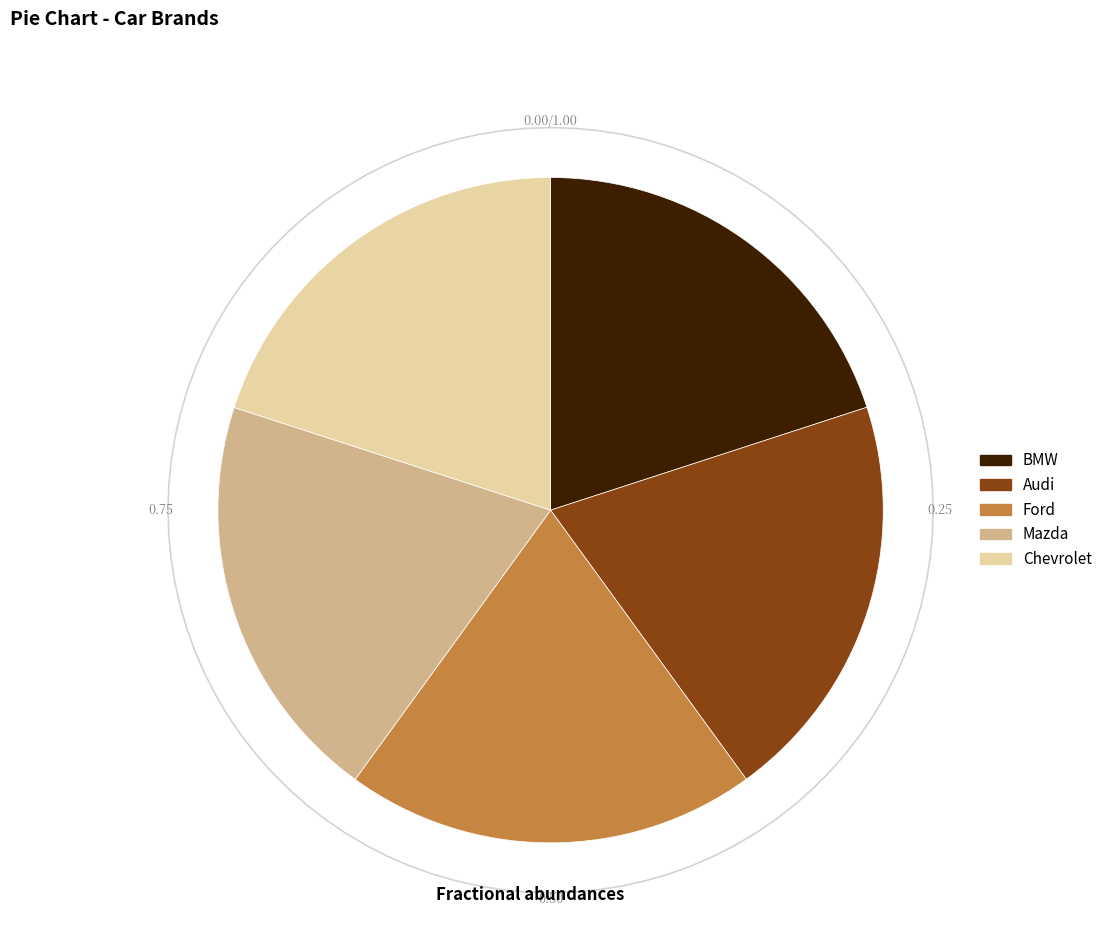

To the nearest percent, what portion does Chevrolet represent?

20%